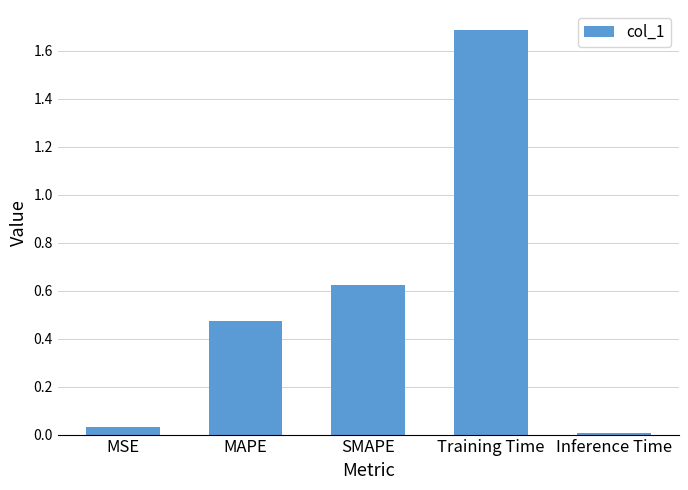

How many data points does each series have?

5